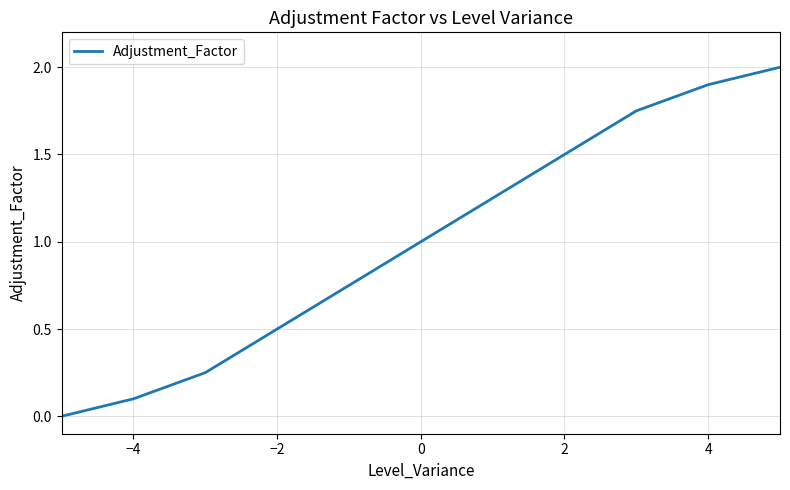

What is the difference between the maximum and minimum values?

2.0